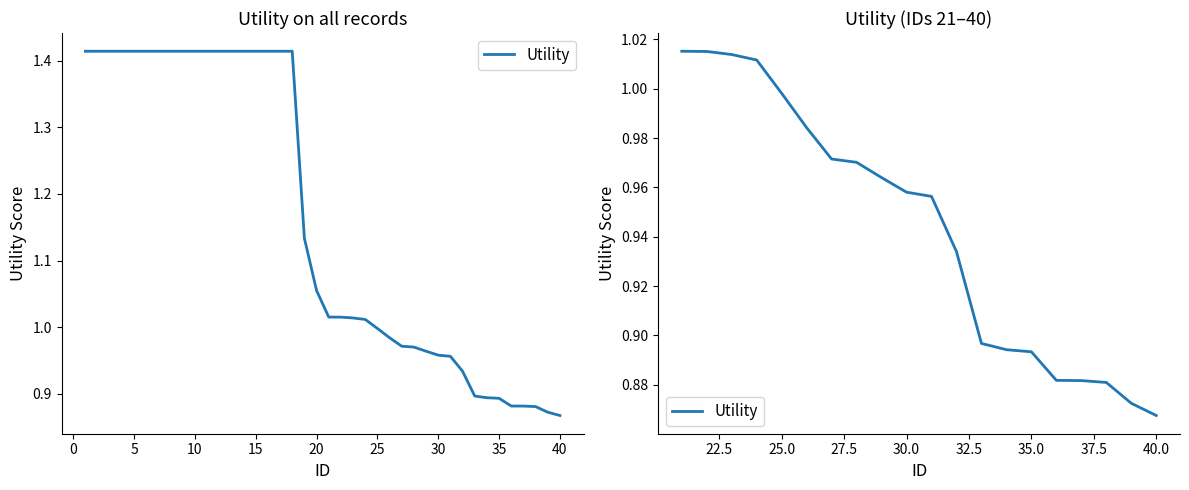

How many distinct data groups are displayed?

1